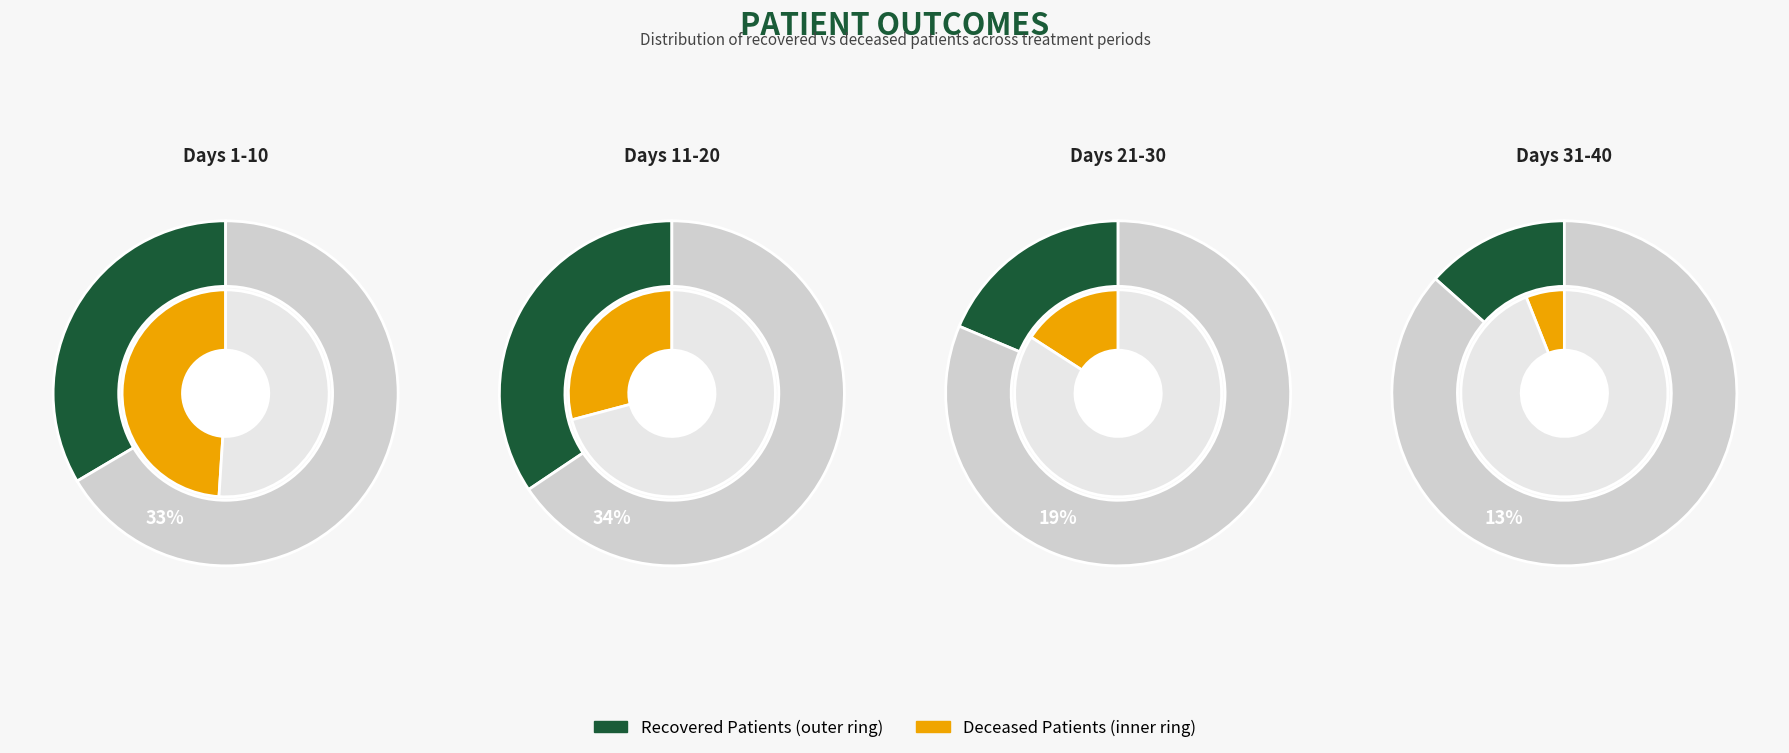

Does 29 represent more than half of the total?

No